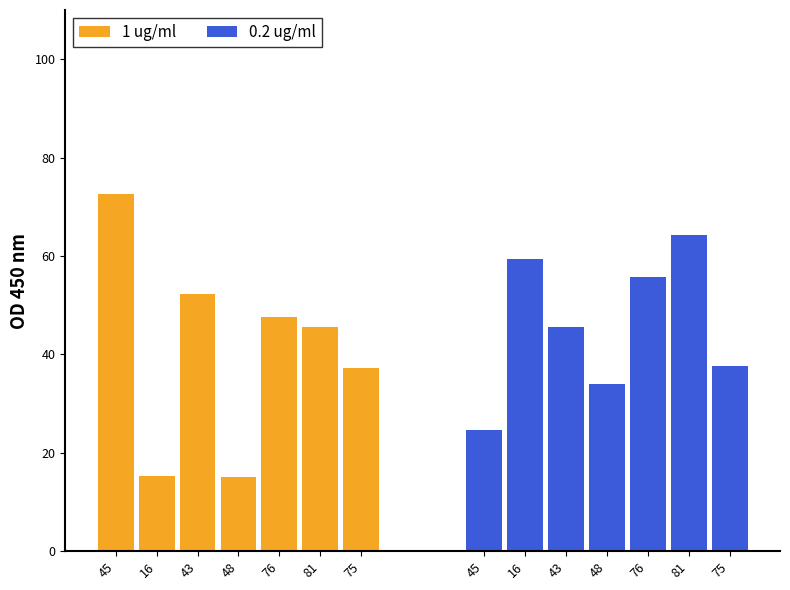

Rank the series at 16 from lowest to highest value.

1 ug/ml, 0.2 ug/ml